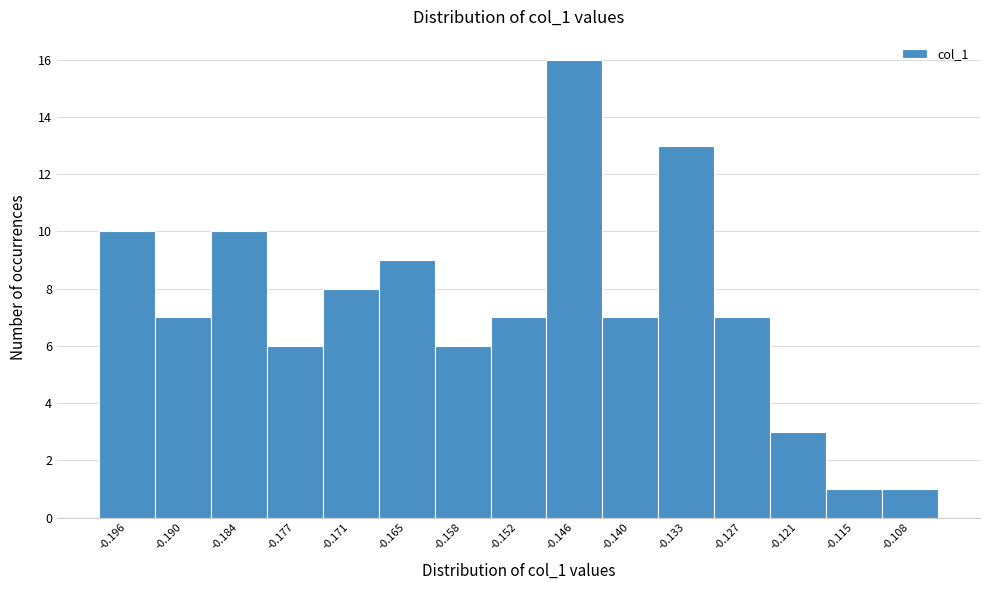

Reading right to left, extract all data points from this chart.

1	1	3	7	13	7	16	7	6	9	8	6	10	7	10